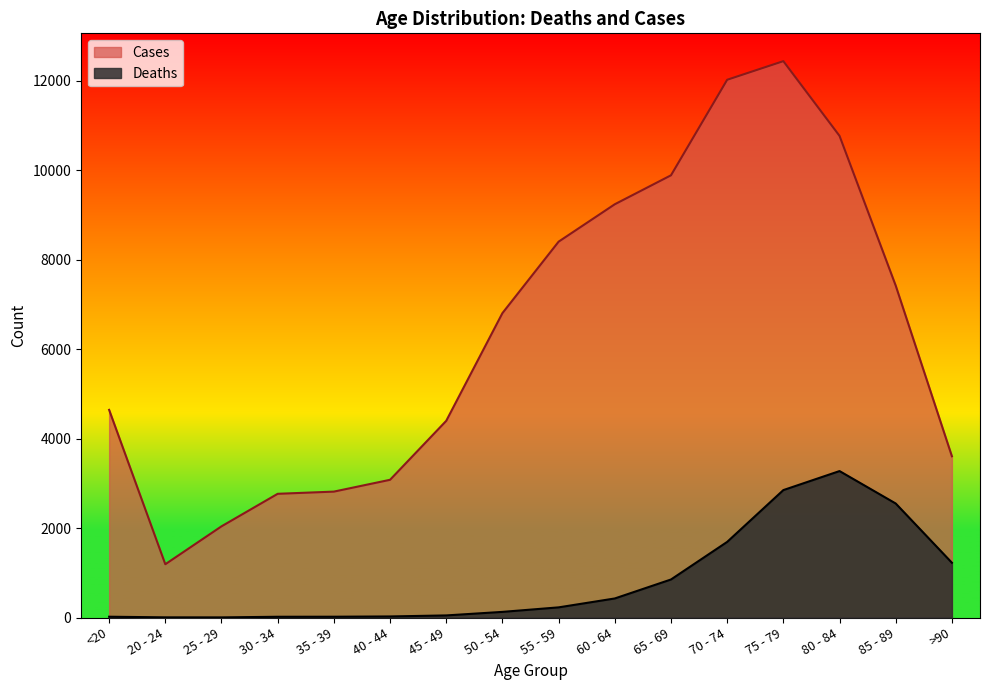

True or false: Deaths and Cases cross at least once.

False